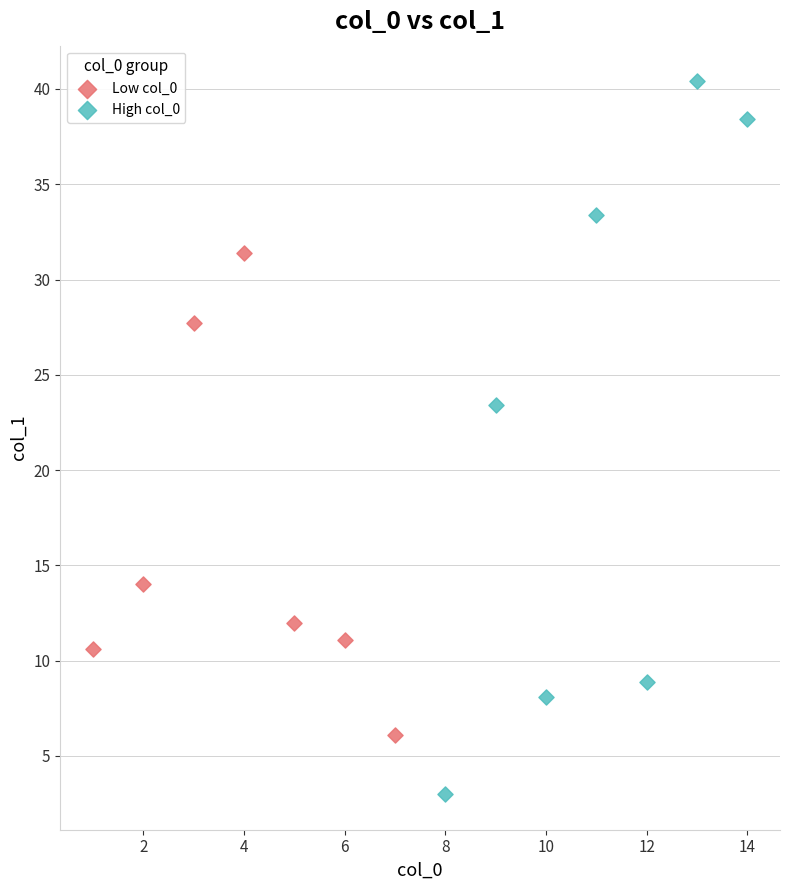

Which series has the largest Y range (max minus min)?

High col_0